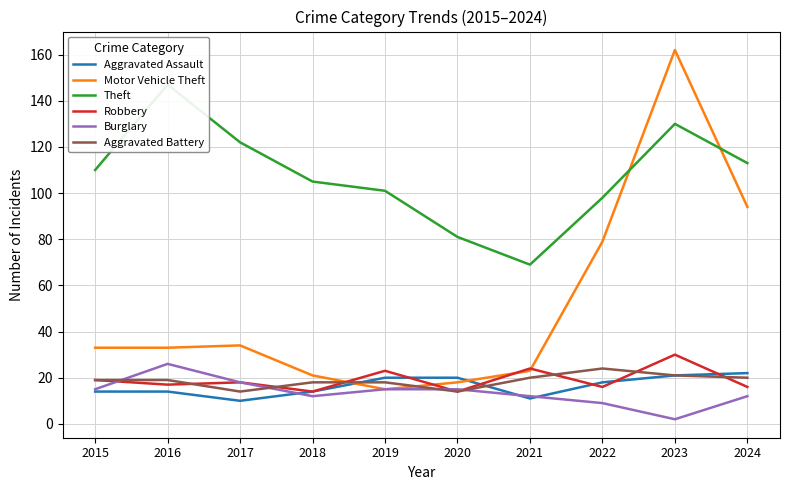

Reading left to right, what are all the values shown in this chart?

Aggravated Assault: 14	14	10	14	20	20	11	18	21	22
Motor Vehicle Theft: 33	33	34	21	15	18	23	79	162	94
Theft: 110	147	122	105	101	81	69	98	130	113
Robbery: 19	17	18	14	23	14	24	16	30	16
Burglary: 15	26	18	12	15	15	12	9	2	12
Aggravated Battery: 19	19	14	18	18	14	20	24	21	20